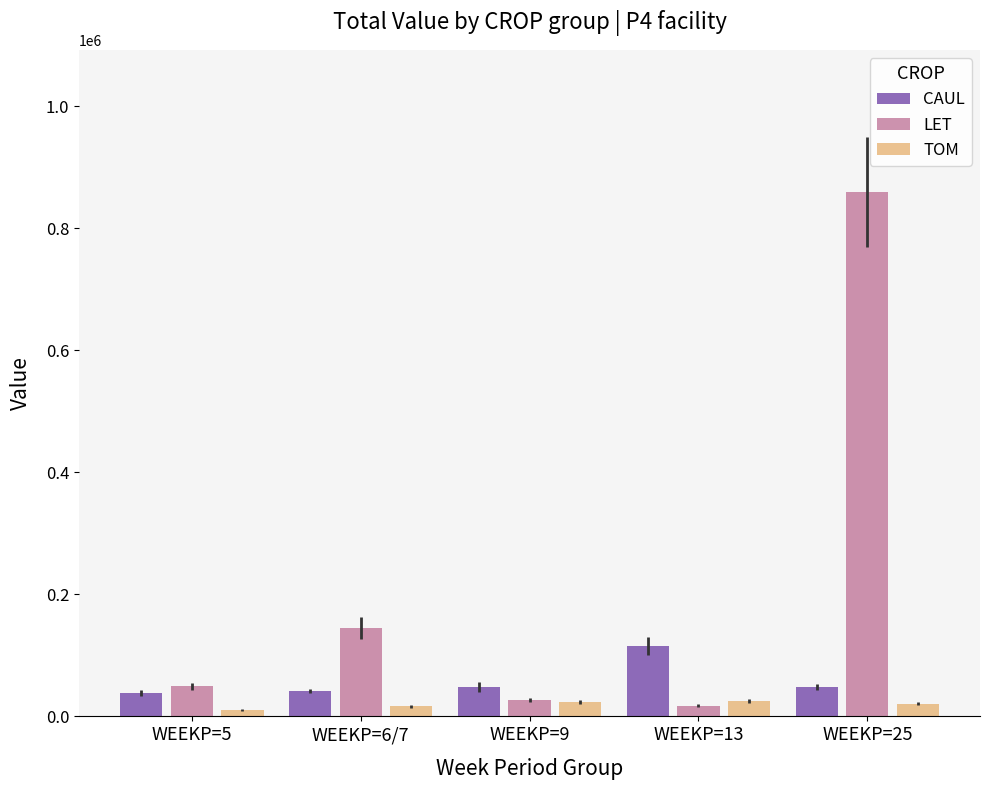

Does the chart contain any negative values?

No